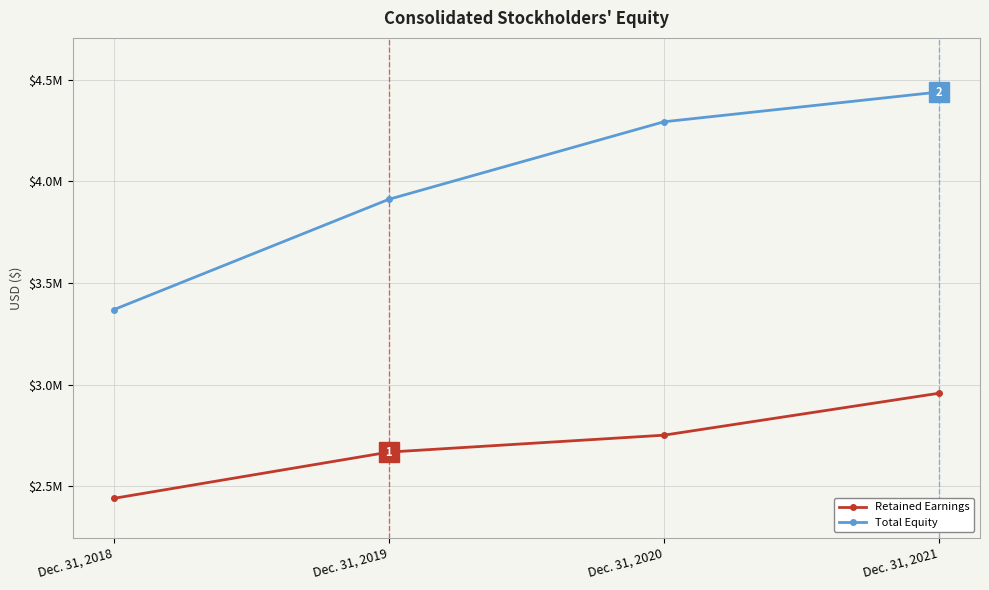

At which label is Total Equity closest to 3904236?

Dec. 31, 2019